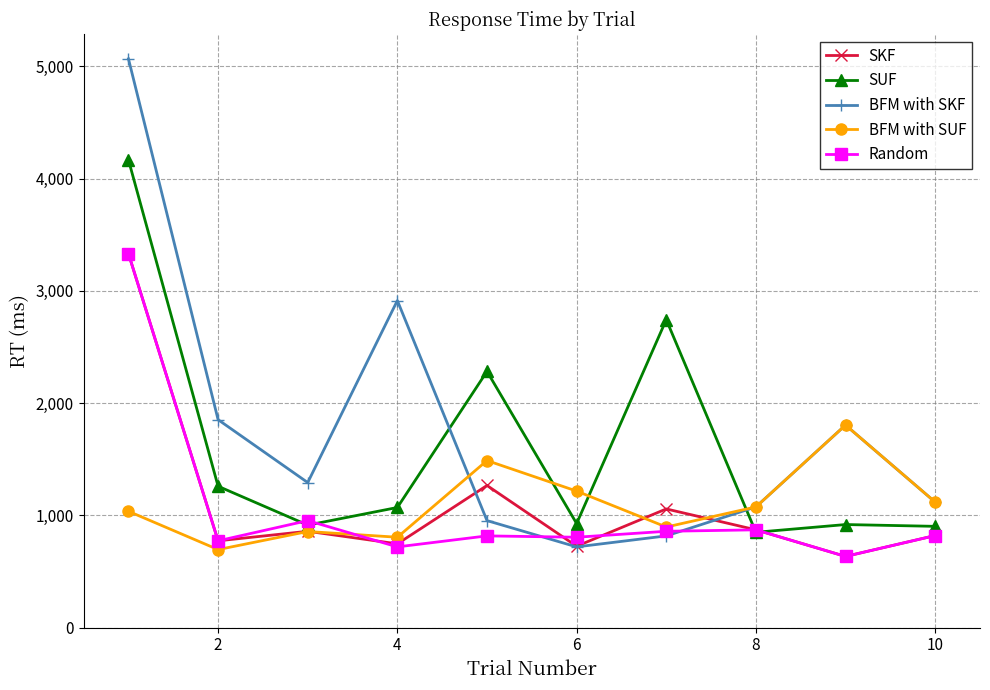

How many distinct data groups are displayed?

5